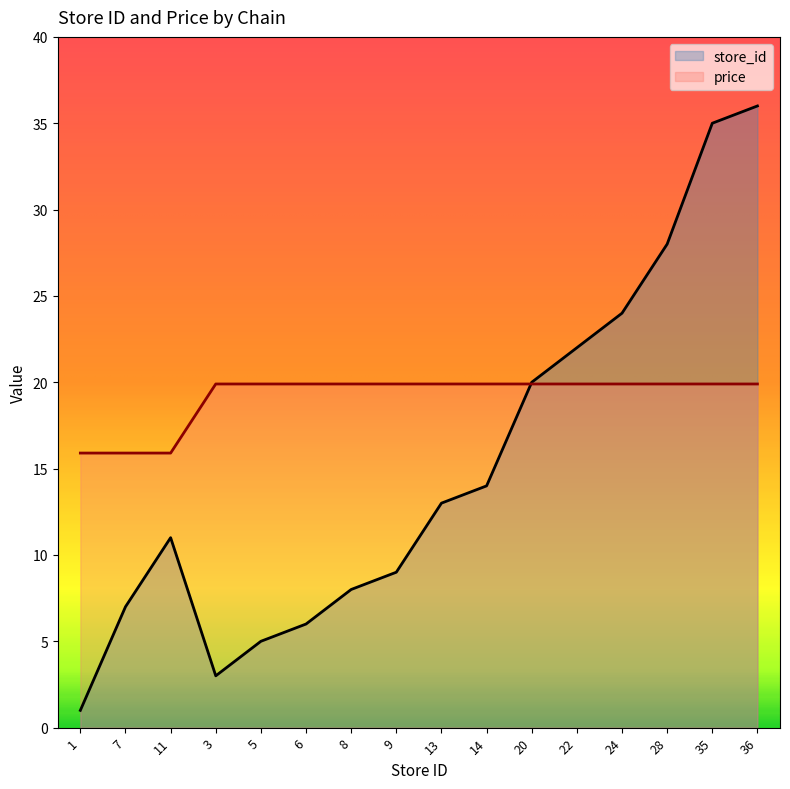

After their last crossing, which series has the higher values: price or store_id?

store_id